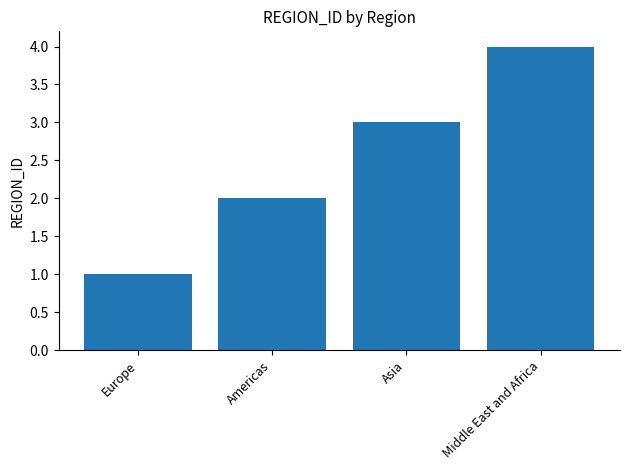

What is the minimum value shown in the chart?

1